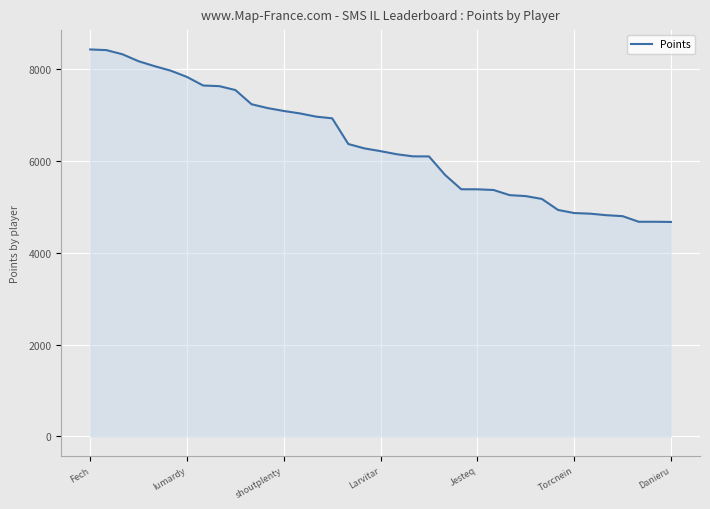

What is the difference between the maximum and minimum values?

3757